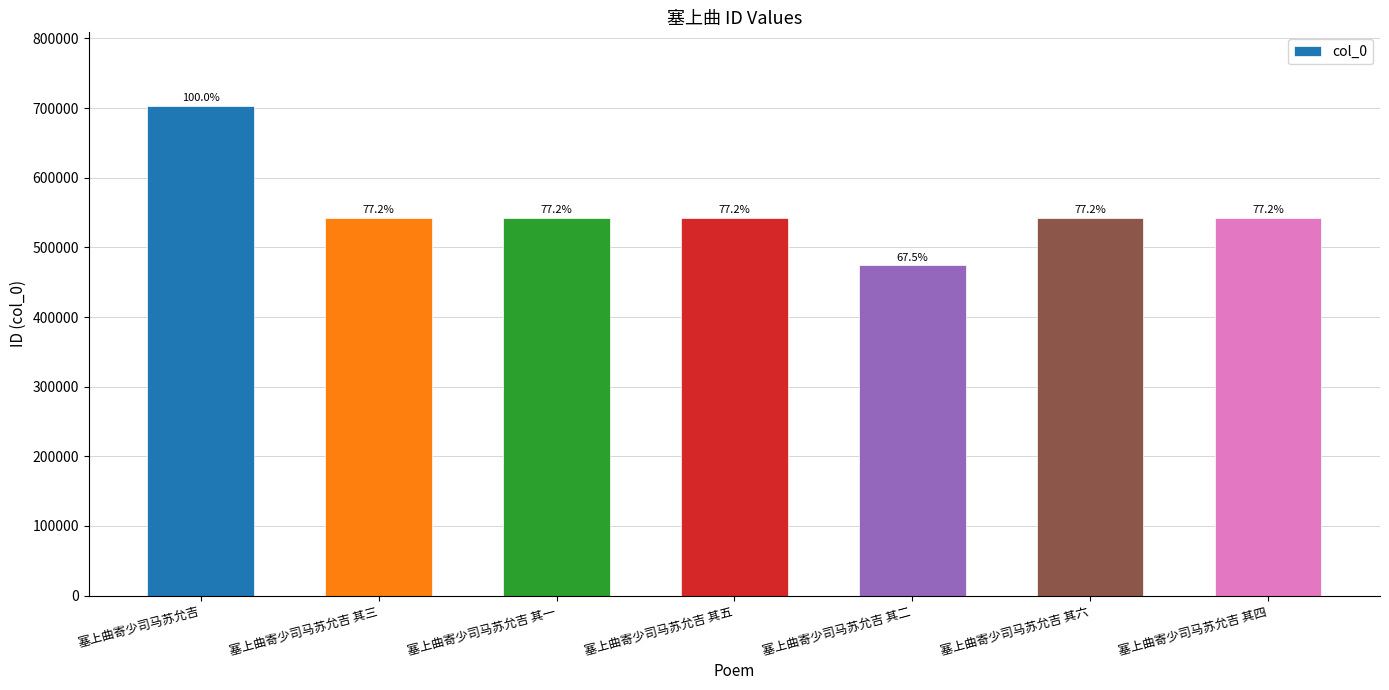

At which category does the chart reach its peak across all series?

塞上曲寄少司马苏允吉